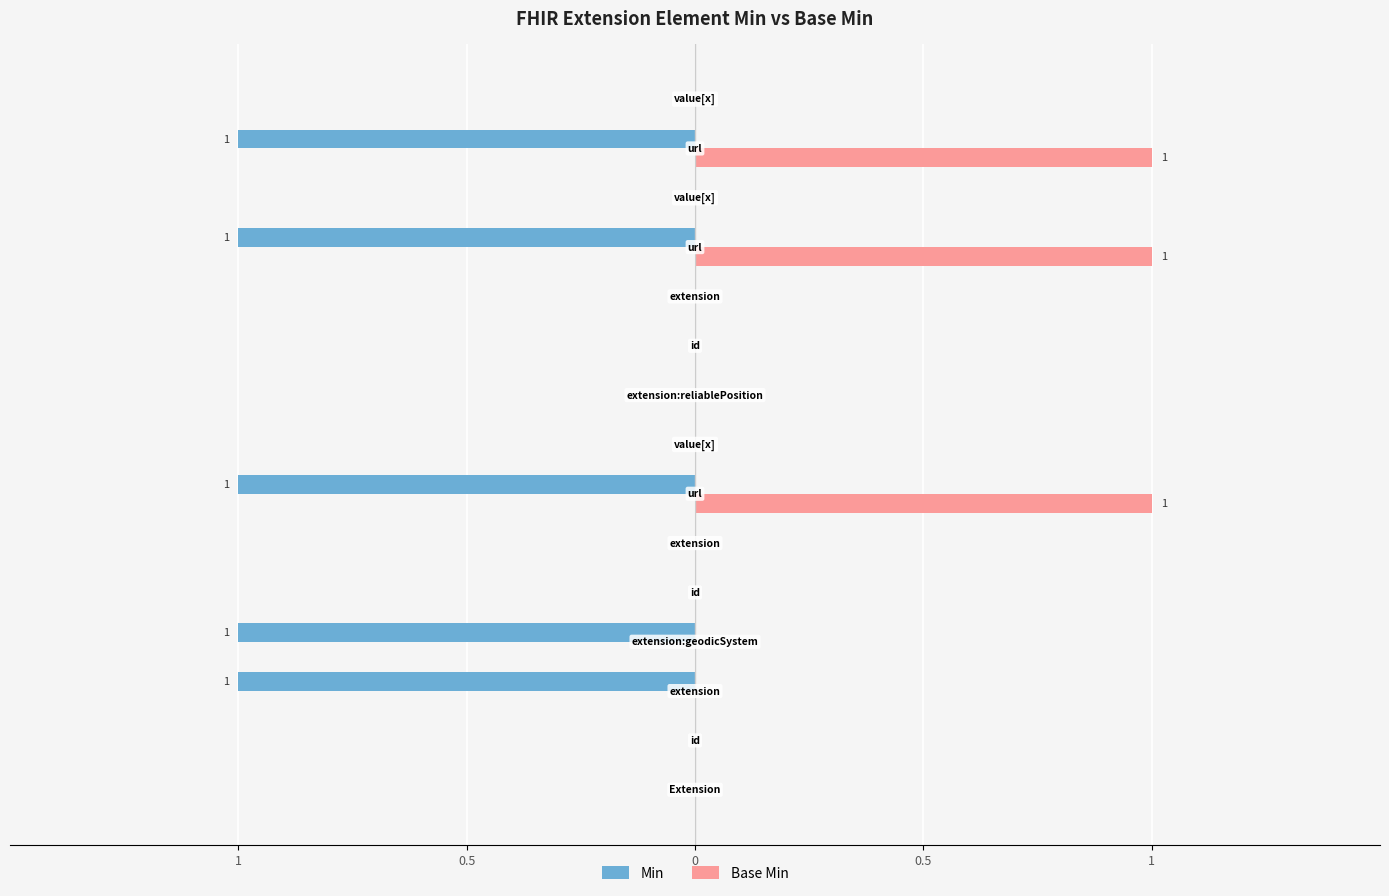

Reading left to right, transcribe all the data shown in this chart.

Min: 0	0	-1	-1	0	0	-1	0	0	0	0	-1	0	-1	0
Base Min: 0	0	0	0	0	0	1	0	0	0	0	1	0	1	0